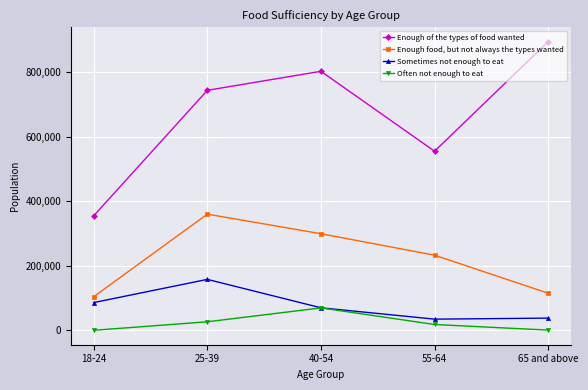

True or false: Sometimes not enough to eat and Enough of the types of food wanted cross at least once.

False